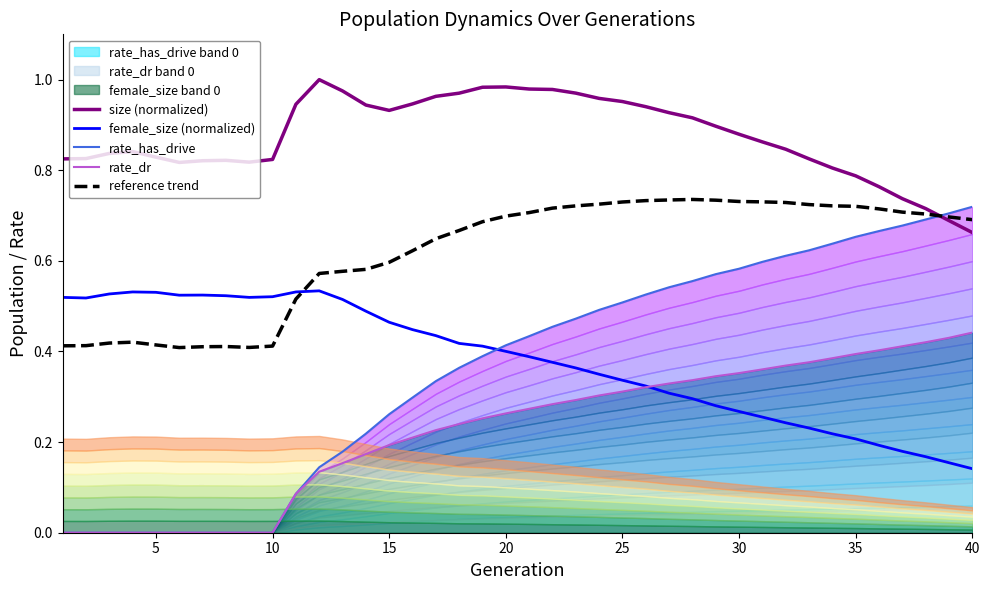

At how many categories does at least one series exceed 0?

40